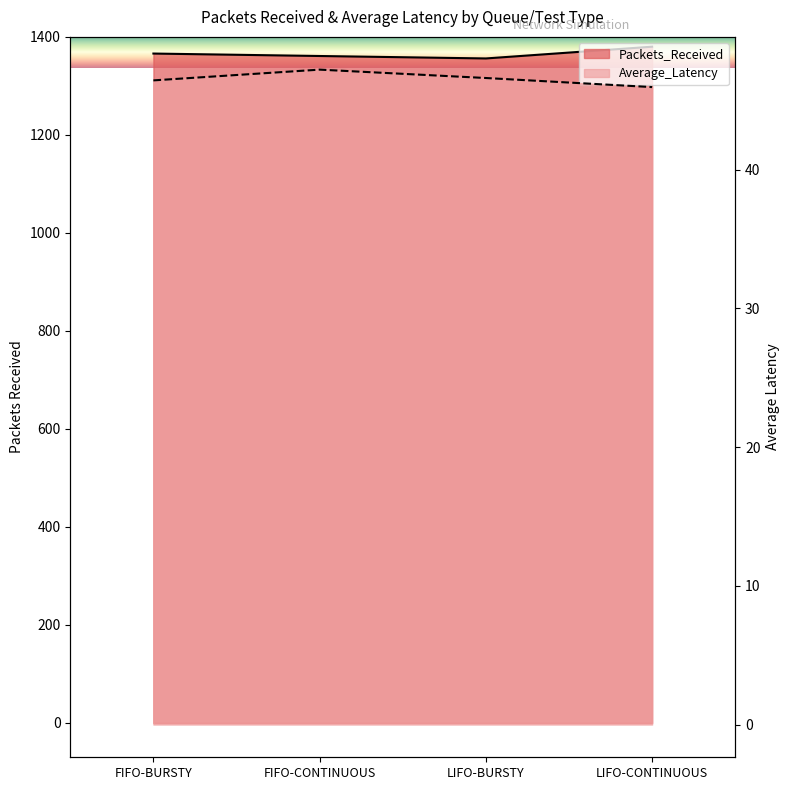

Reading right to left, what are all the values shown in this chart?

Packets_Received: 1380.0	1356.0	1361.0	1366.0
Average_Latency: 46.0	46.6	47.2	46.4